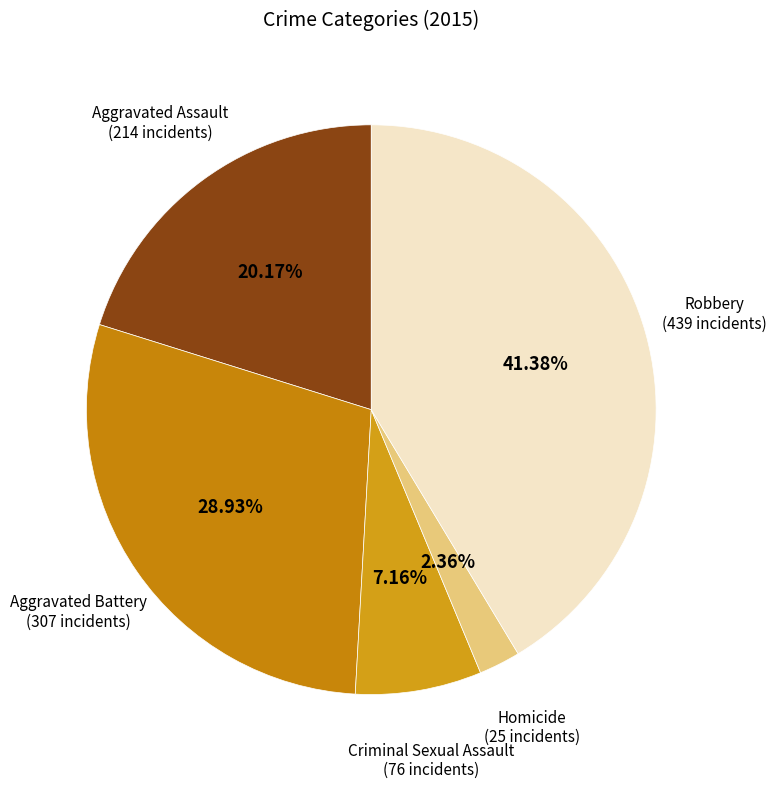

How many slices are in this pie chart?

5